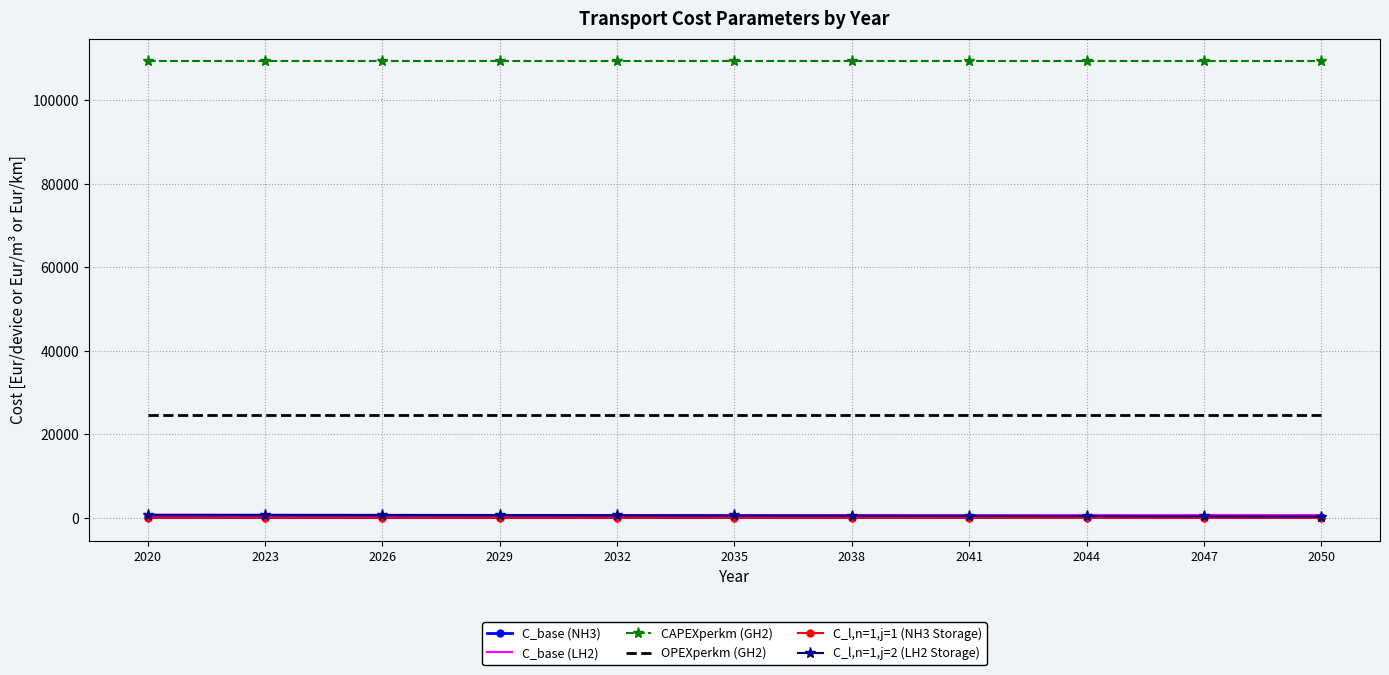

The C_base (LH2) series shows 780.2 at 2044. True or false?

True